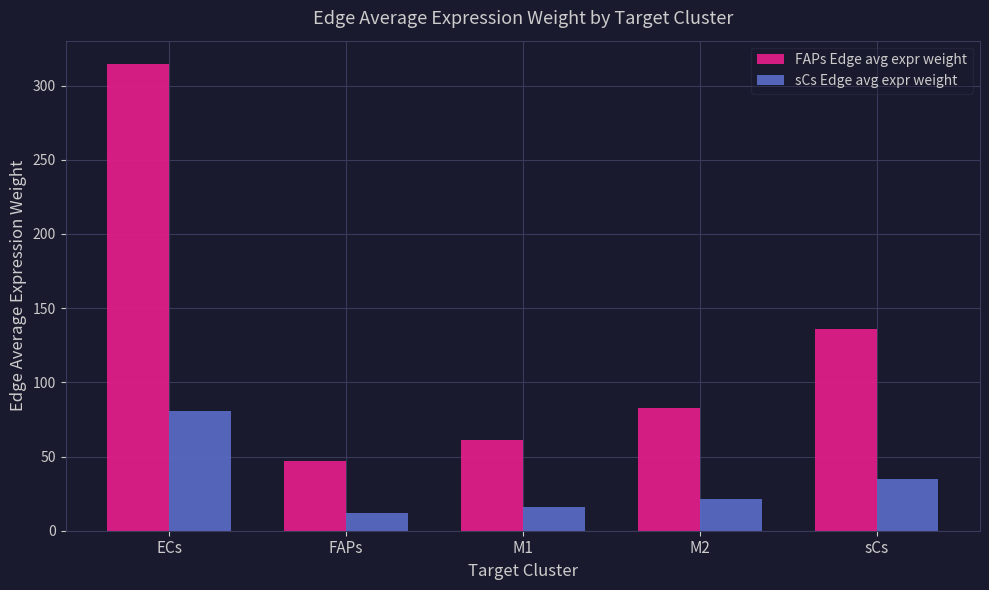

What is the label of the 2nd bar from the right?

M2